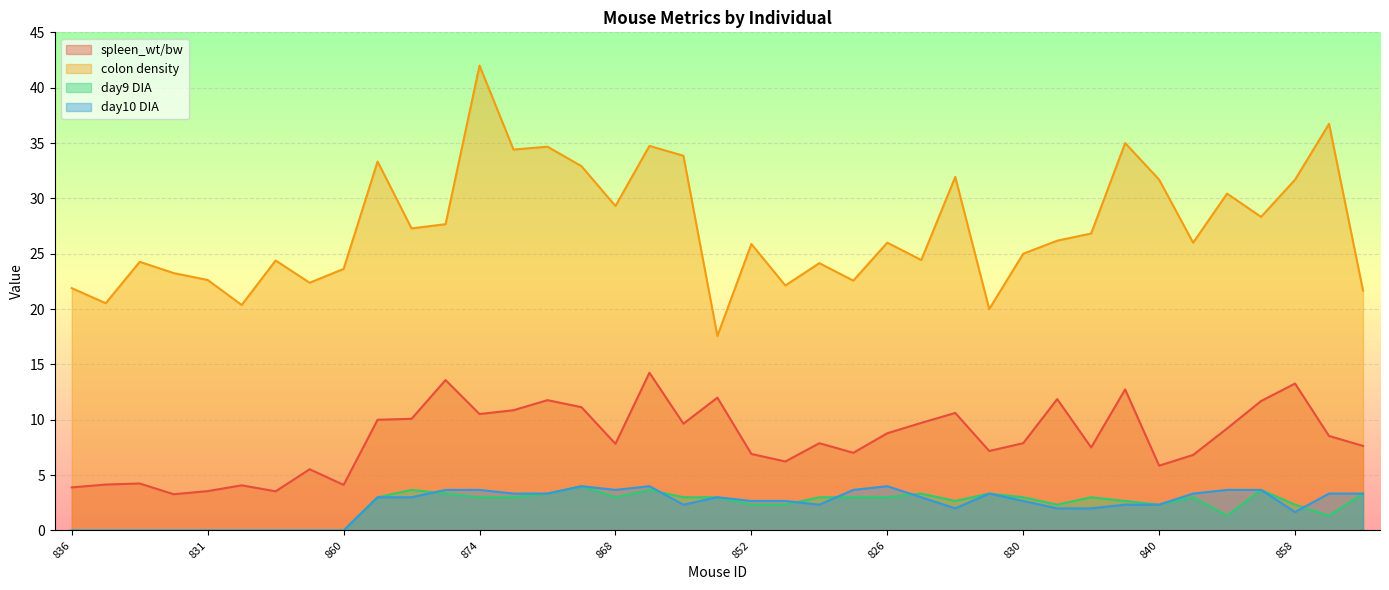

Rank the series by their maximum value, from lowest to highest.

day9 DIA, day10 DIA, spleen_wt/bw, colon density